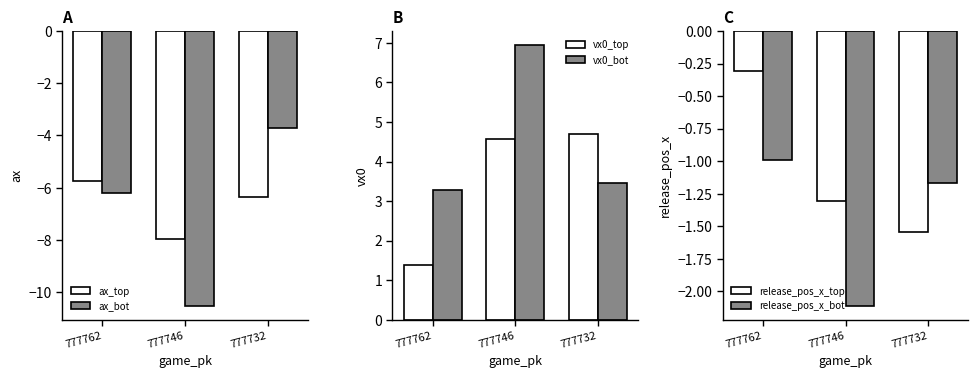

What is the total value across all series at 777746?

-10.4